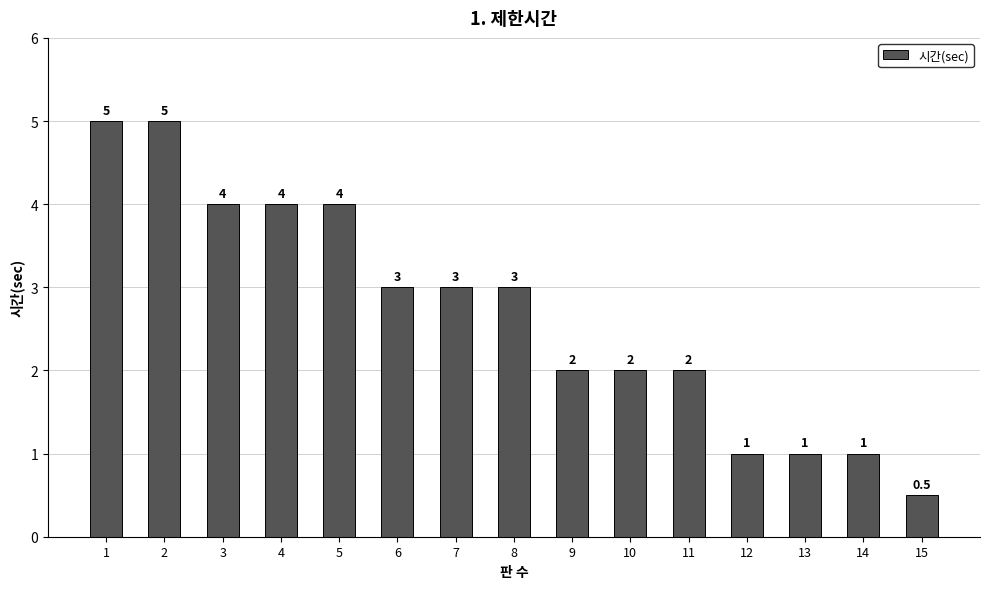

Between 6 and 13, which is larger?

6